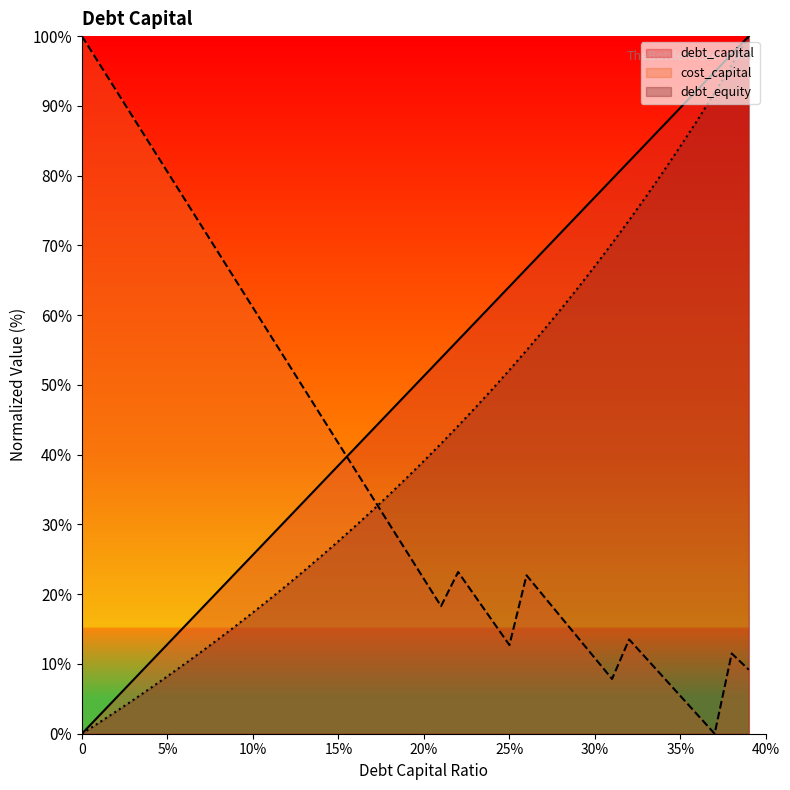

True or false: debt_capital and cost_capital cross at least once.

True